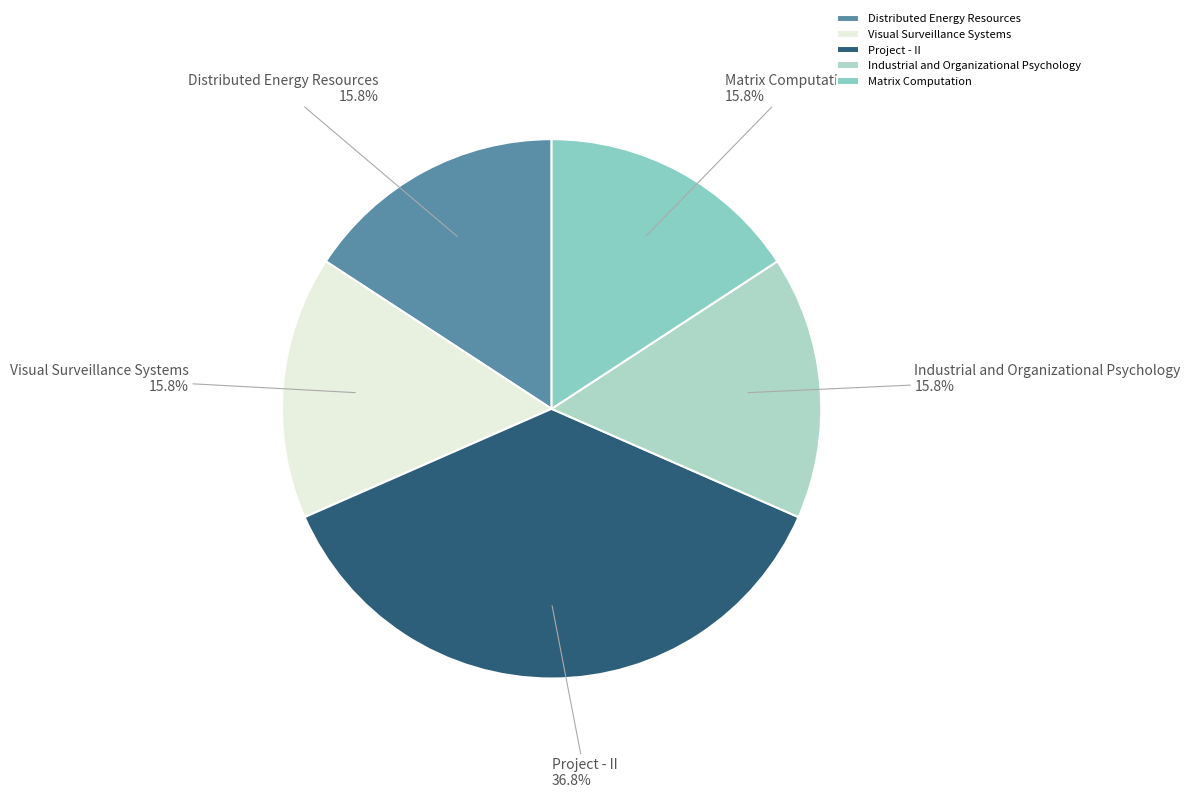

Which category has the biggest portion of the pie?

Project - II